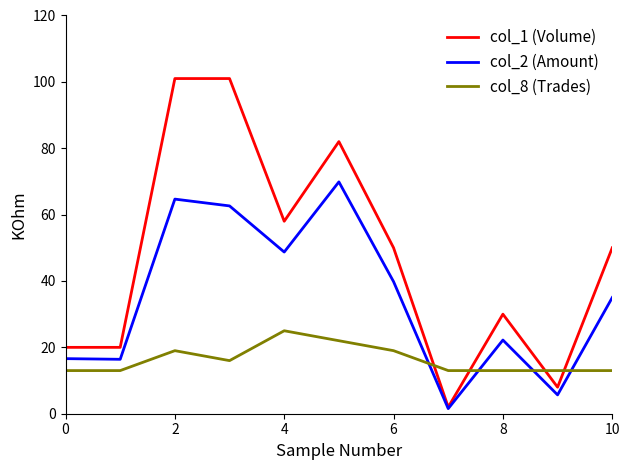

List the series in order of their overall mean, highest first.

col_1 (Volume), col_2 (Amount), col_8 (Trades)